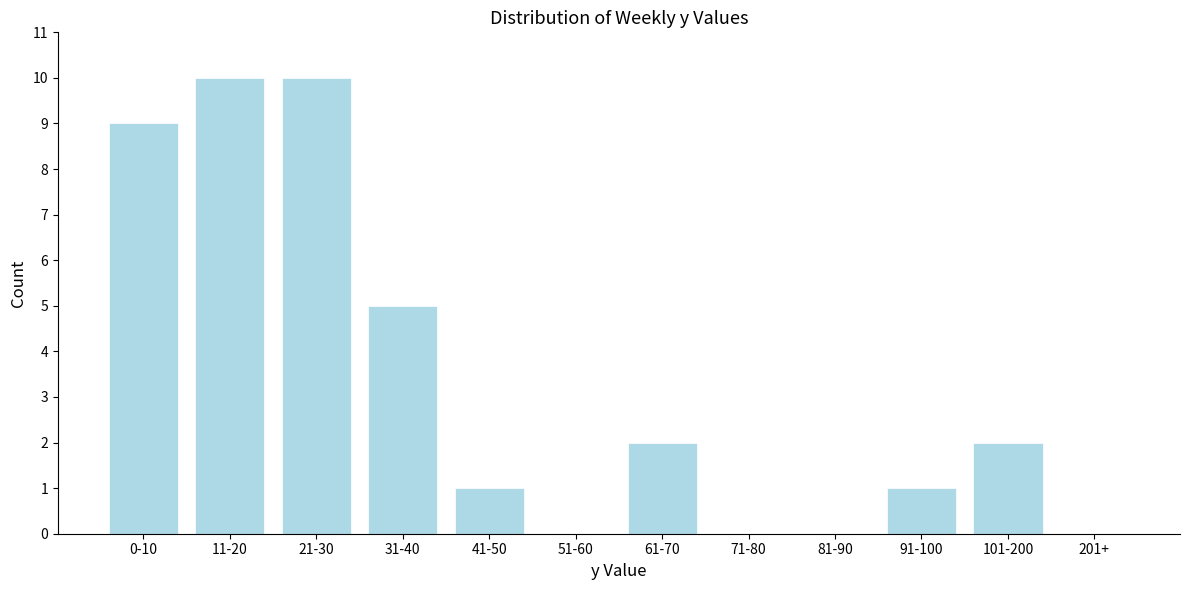

Reading right to left, what are all the values shown in this chart?

201+=0	101-200=2	91-100=1	81-90=0	71-80=0	61-70=2	51-60=0	41-50=1	31-40=5	21-30=10	11-20=10	0-10=9